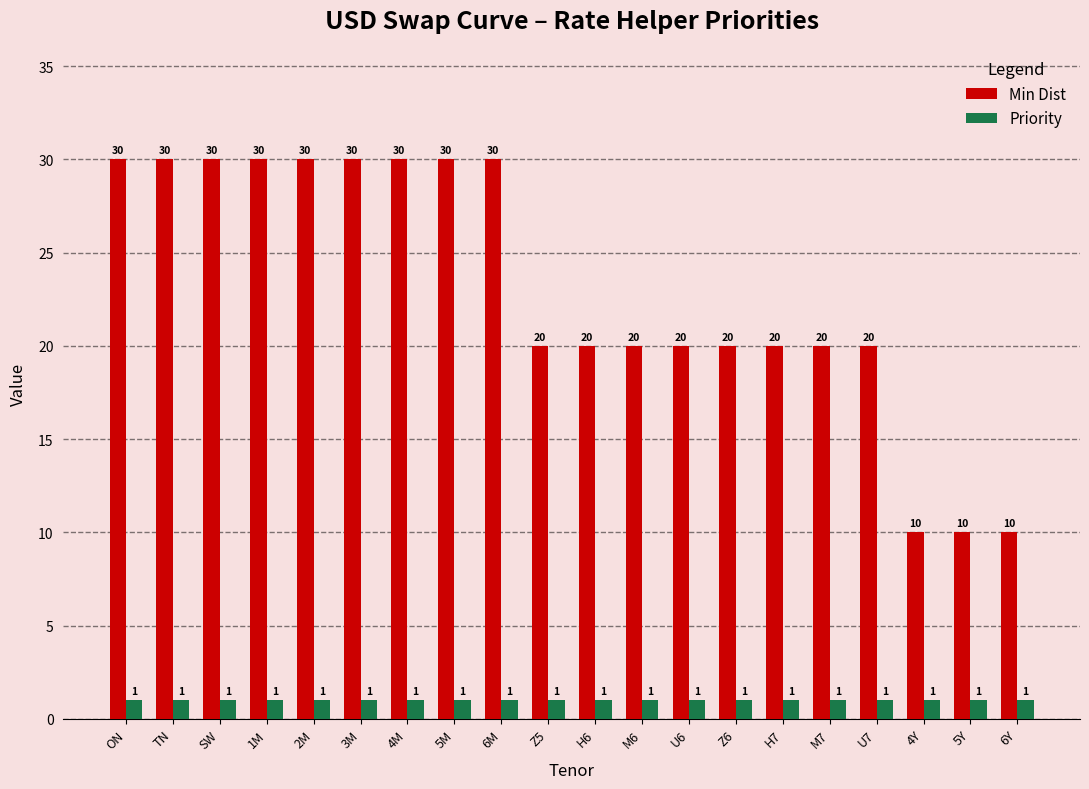

Reading left to right, list all the values displayed in this chart.

Min Dist: 30	30	30	30	30	30	30	30	30	20	20	20	20	20	20	20	20	10	10	10
Priority: 1	1	1	1	1	1	1	1	1	1	1	1	1	1	1	1	1	1	1	1